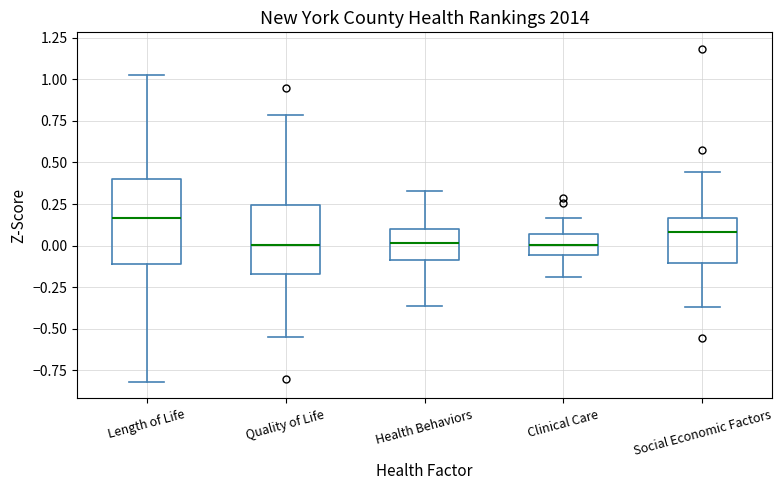

Which box's median line is the highest?

Length of Life